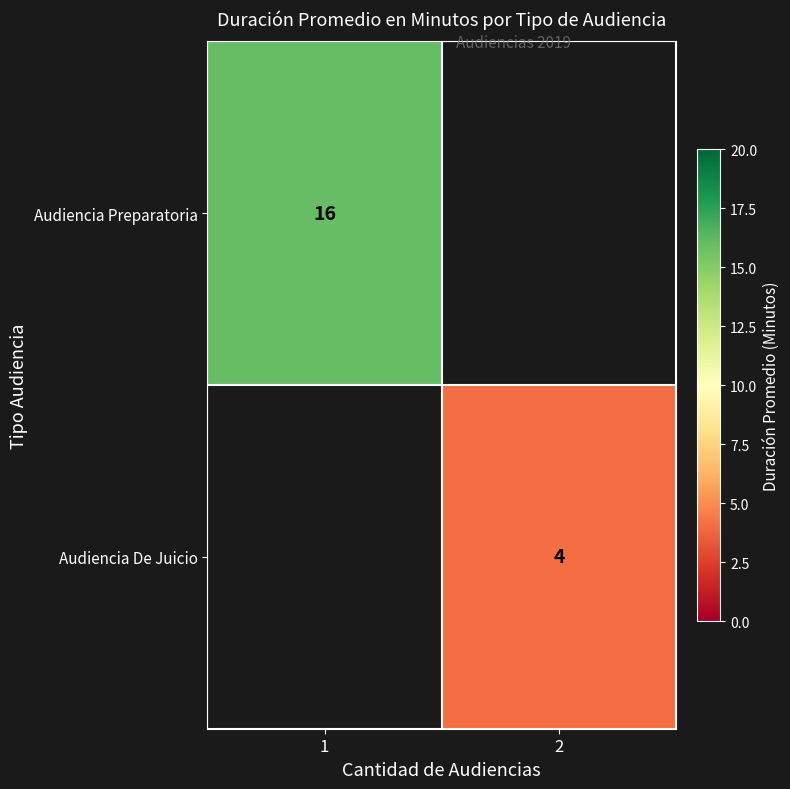

Which category has the lowest value across all series?

2